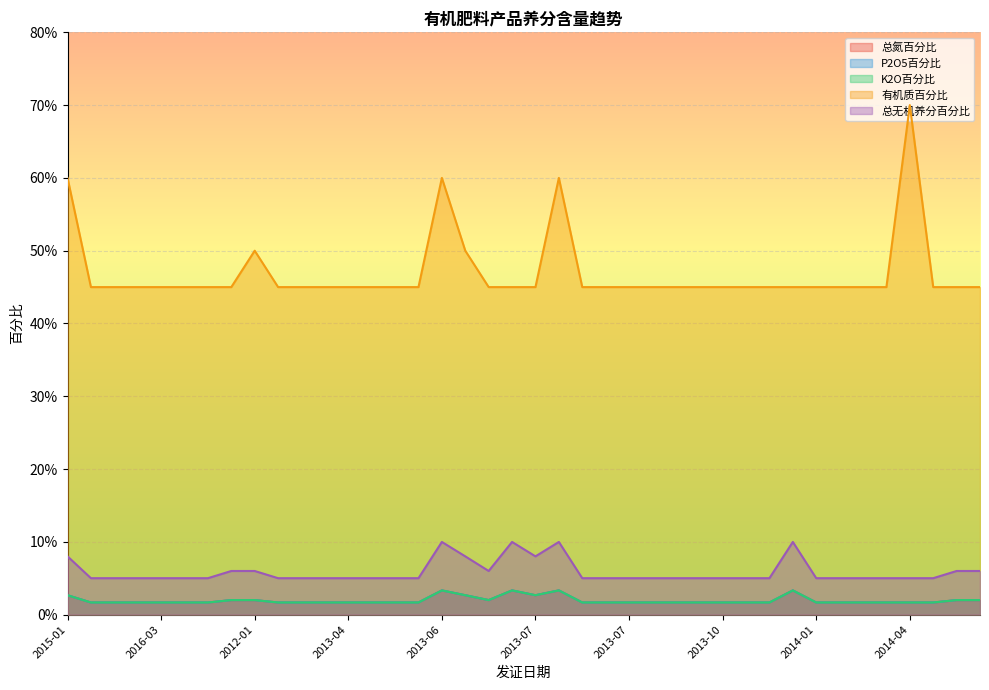

True or false: 总氮百分比 has a value of 0.0 at 2014-03.

False